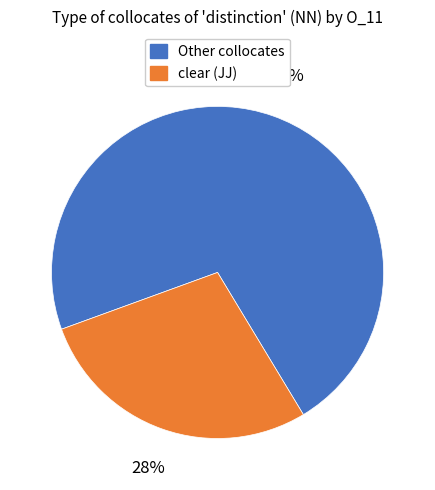

To the nearest percent, what portion does clear (JJ) represent?

28%